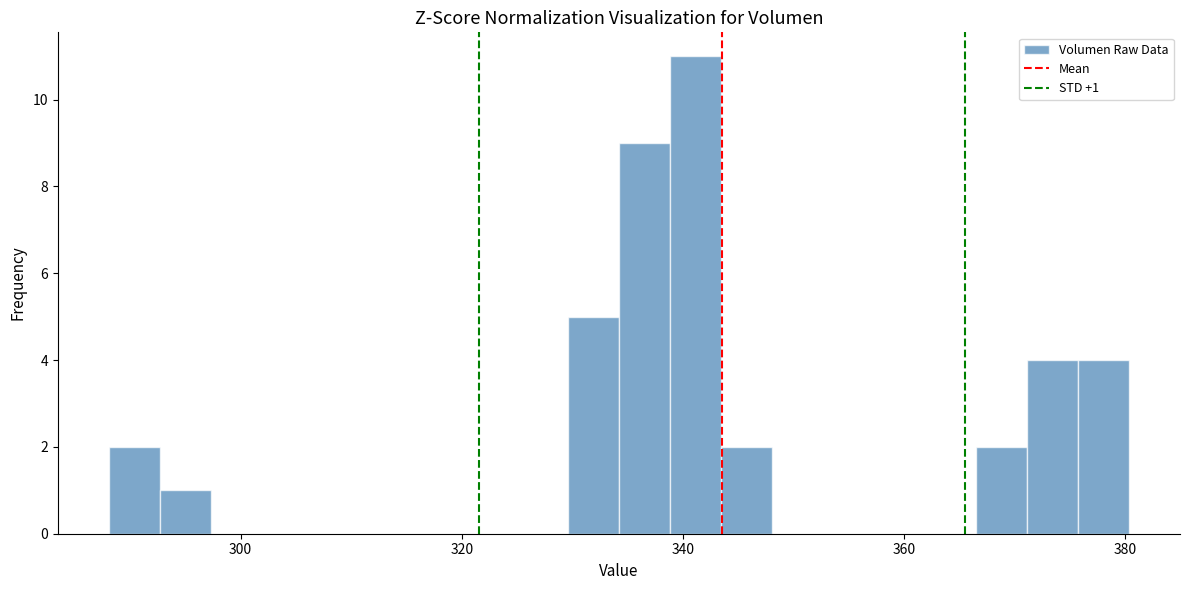

Read against the x-axis, roughly where is the centre of the tallest bar?

342